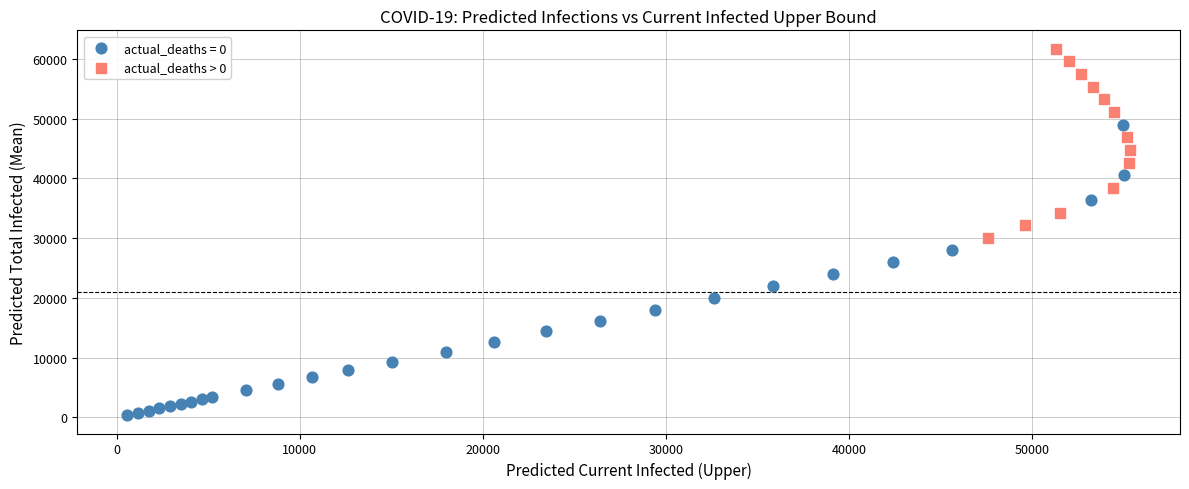

Which series contains the highest Y value?

actual_deaths > 0